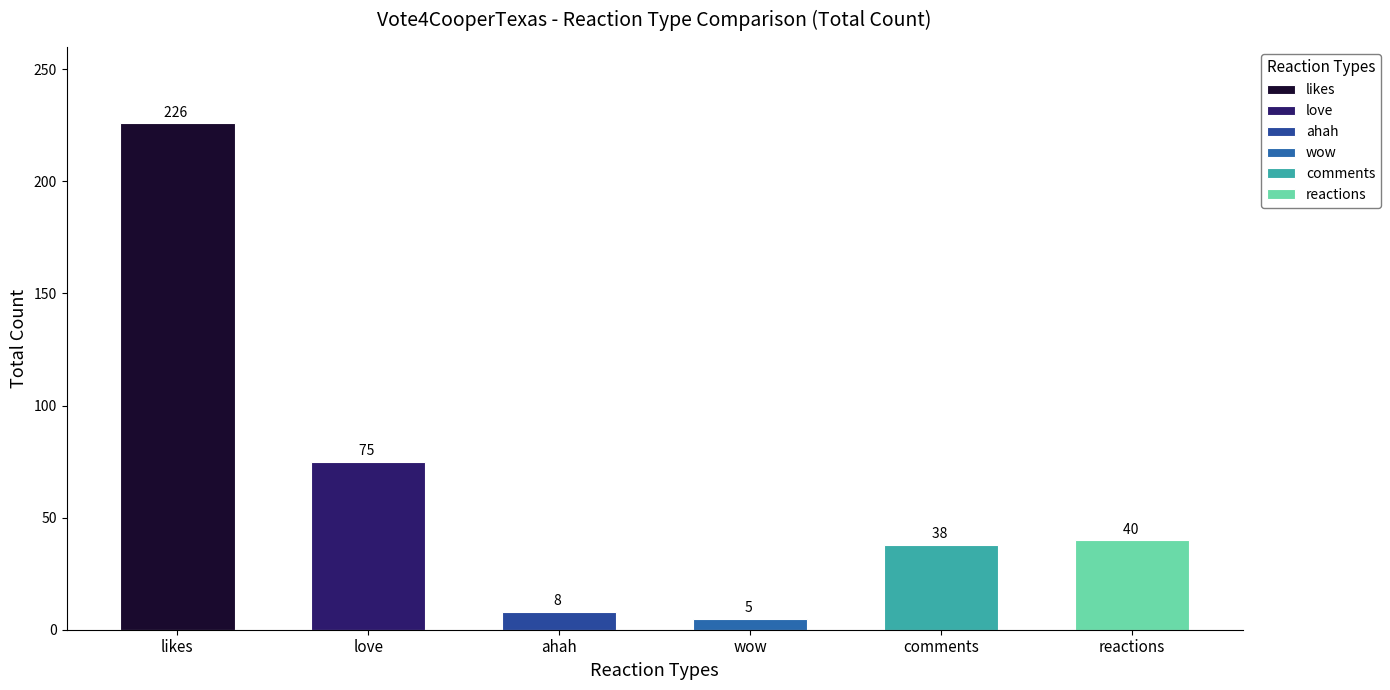

Which has a higher value, love or wow?

love